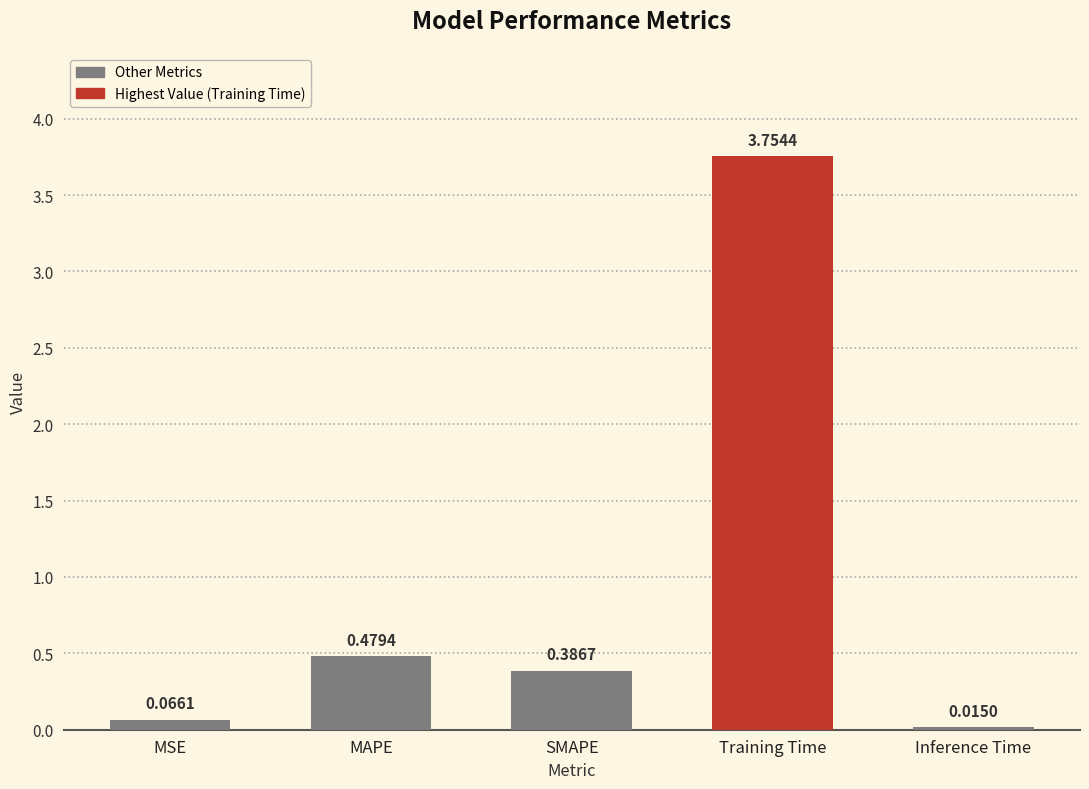

What is the change in value from MAPE to Training Time?

+3.3